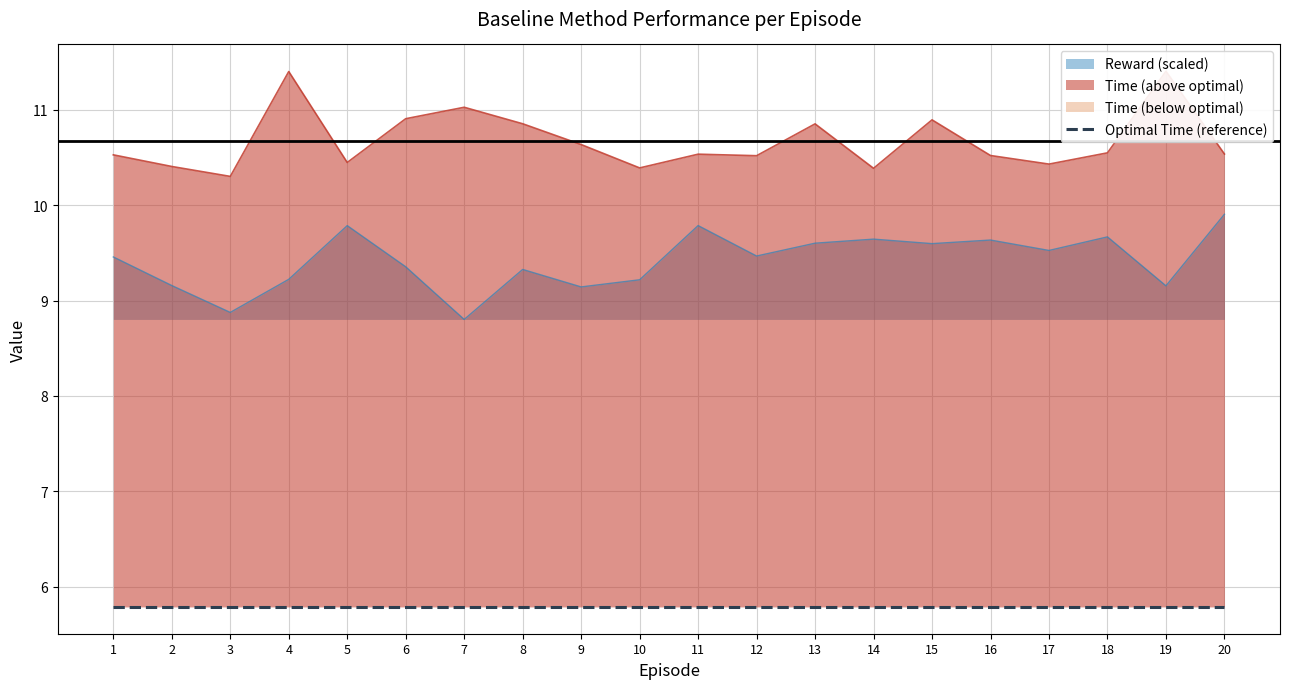

Reading right to left, list all the values displayed in this chart.

Time: 10.5	11.4	10.5	10.4	10.5	10.9	10.4	10.9	10.5	10.5	10.4	10.6	10.9	11.0	10.9	10.4	11.4	10.3	10.4	10.5
Reward: 9.9	9.2	9.7	9.5	9.6	9.6	9.6	9.6	9.5	9.8	9.2	9.1	9.3	8.8	9.4	9.8	9.2	8.9	9.2	9.5